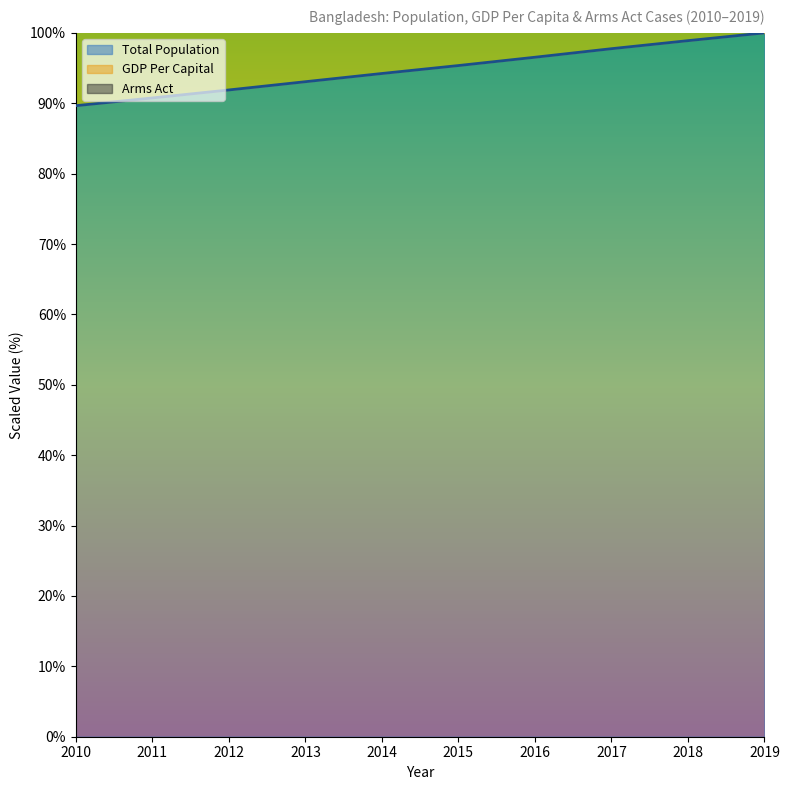

The Total Population series shows 57.5 at 2010. True or false?

False